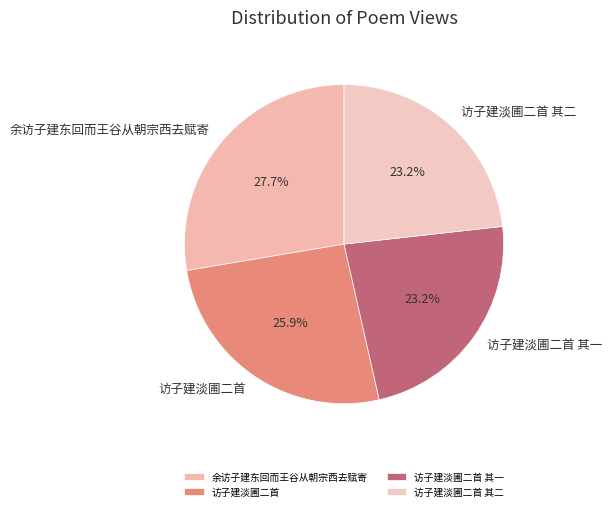

Between 余访子建东回而王谷从朝宗西去赋寄 and 访子建淡圃二首, which is larger?

余访子建东回而王谷从朝宗西去赋寄